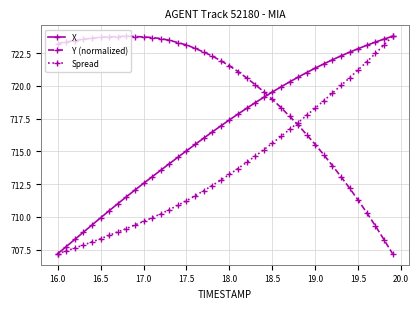

How many lines are shown in the chart?

3